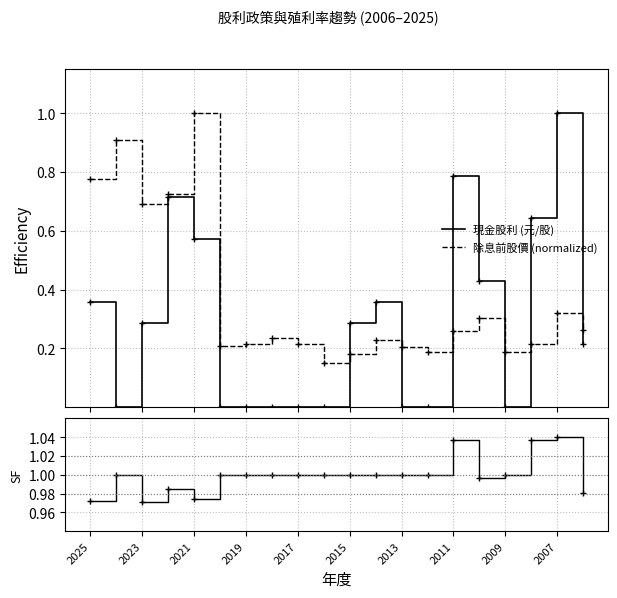

What is the difference between the second highest and minimum values in the SF series?

0.1